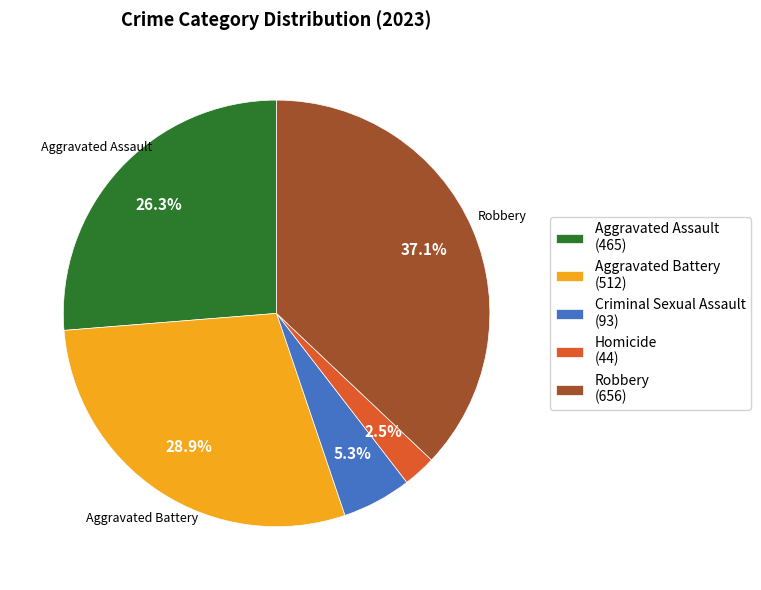

Approximately how many times larger is the value at Aggravated Battery (512) compared to Aggravated Assault (465)?

1.1